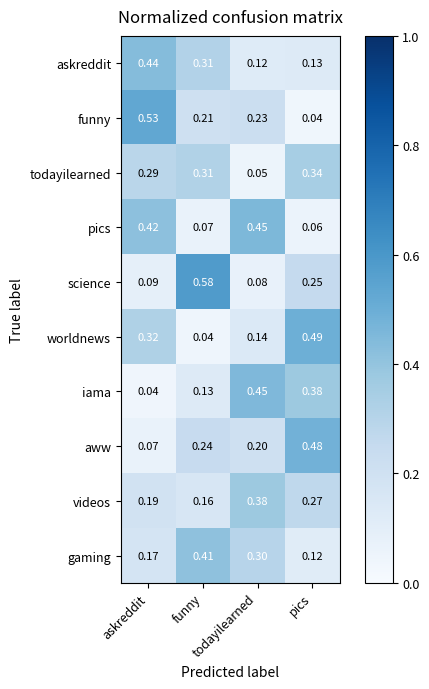

Which series has the largest total across all categories?

funny